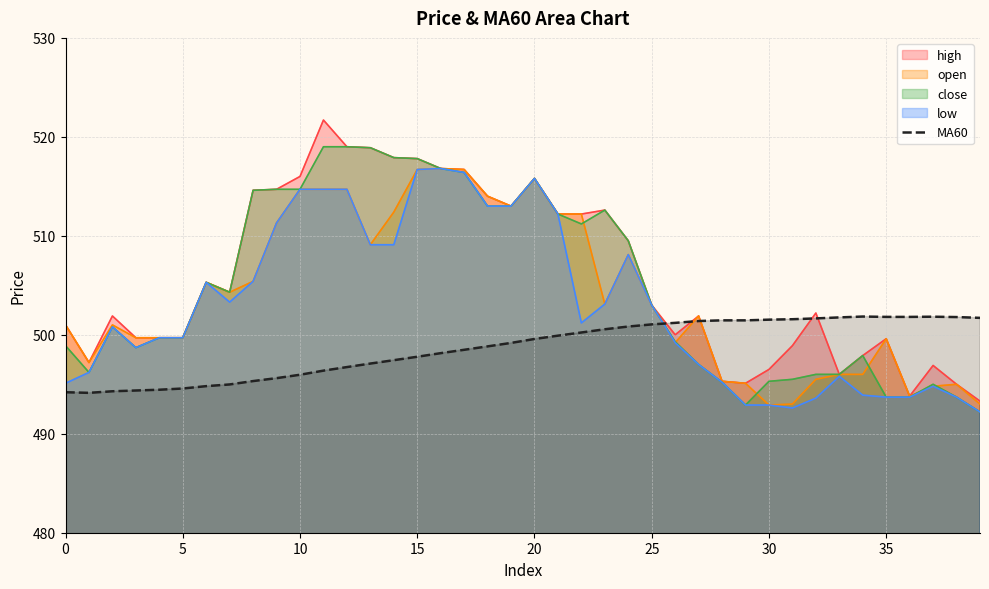

How many lines are shown in the chart?

5